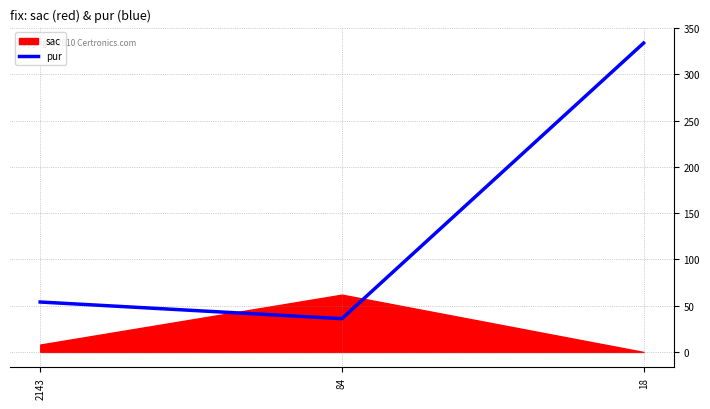

True or false: the data shows 125 at 18.

False